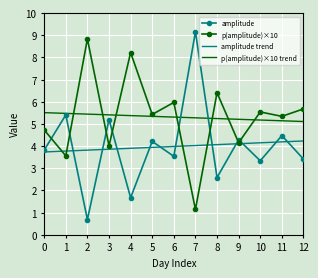

At which category does amplitude reach its first local peak?

1